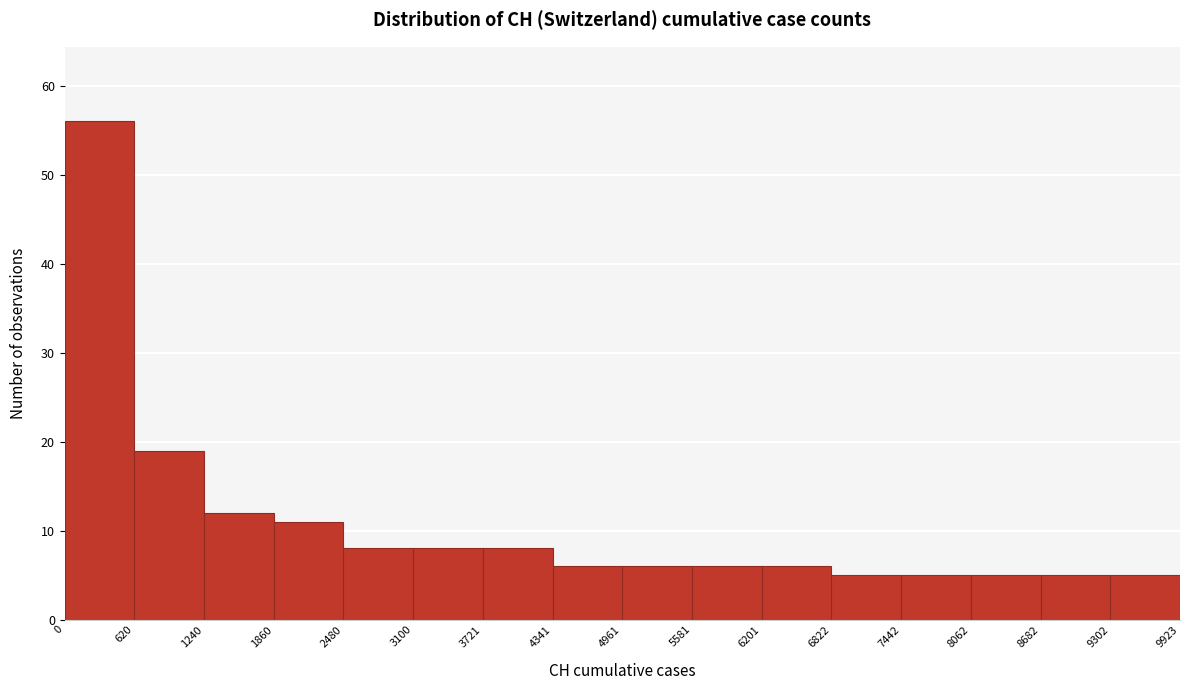

Reading left to right, list every bar in this chart as the range it spans on the x-axis followed by its height. The values are not printed on the chart, so give them approximately, as read against the axis.

0 to 620: 56
620 to 1240: 19
1240 to 1860: 12
1860 to 2480: 11
2480 to 3100: 8
3100 to 3721: 8
3721 to 4341: 8
4341 to 4961: 6
4961 to 5581: 6
5581 to 6201: 6
6201 to 6822: 6
6822 to 7442: 5
7442 to 8062: 5
8062 to 8682: 5
8682 to 9302: 5
9302 to 9923: 5